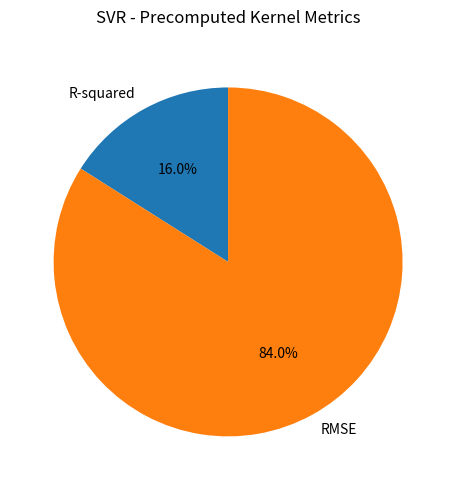

What percentage is the RMSE slice, to the nearest percent?

84%